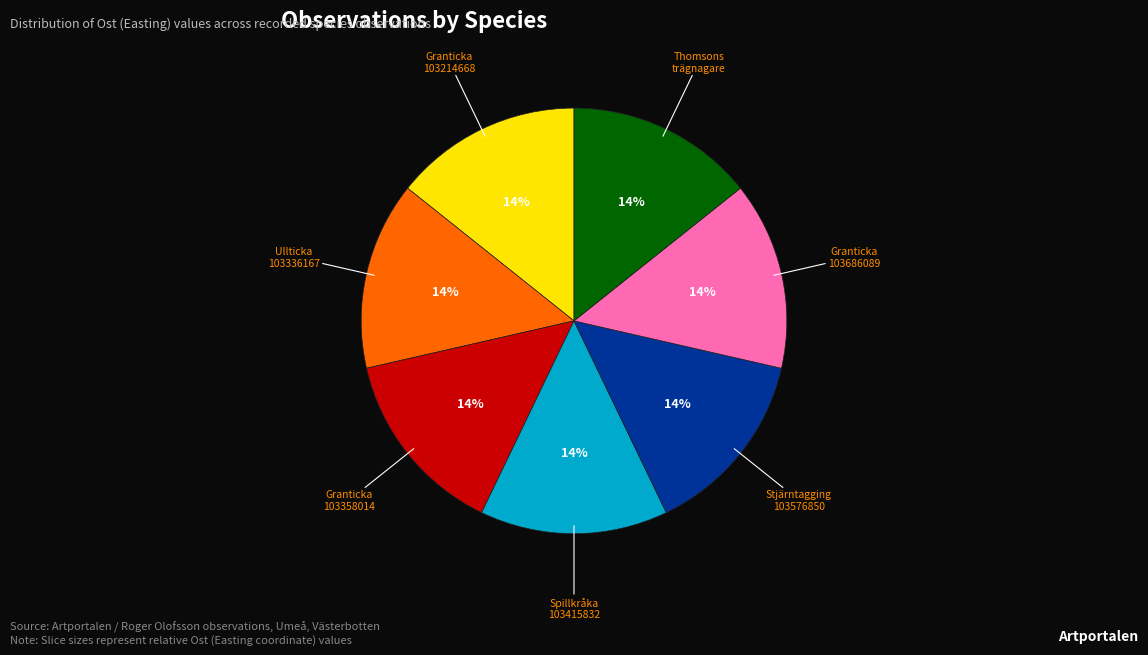

Is there any slice that represents more than half of the pie?

No